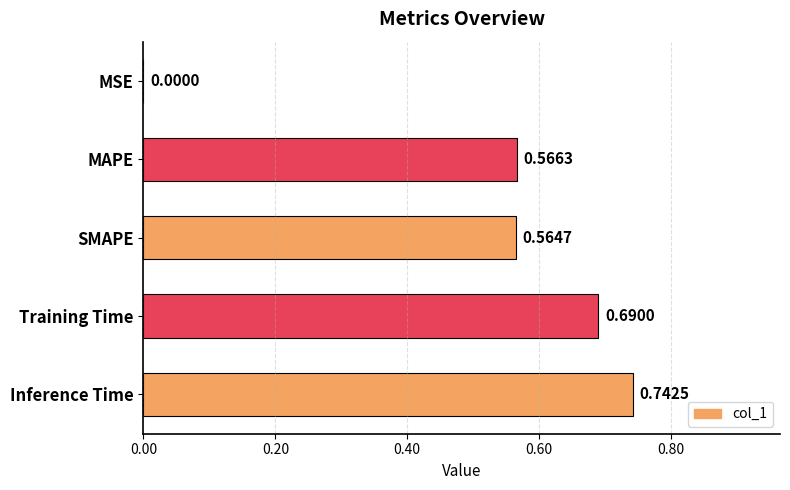

Where is the data nearest to the value 0?

MSE